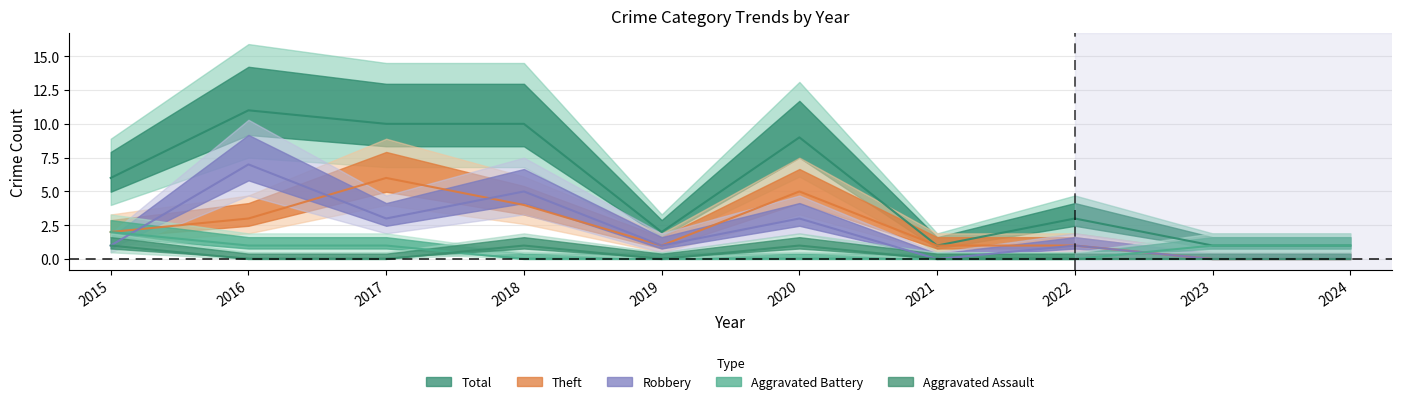

Reading right to left, transcribe all the data shown in this chart.

Aggravated Assault: 0	0	0	0	1	0	1	0	0	1
Aggravated Battery: 1	1	0	0	0	0	0	1	1	2
Robbery: 0	0	1	0	3	1	5	3	7	1
Theft: 0	0	1	1	5	1	4	6	3	2
Total: 1	1	3	1	9	2	10	10	11	6